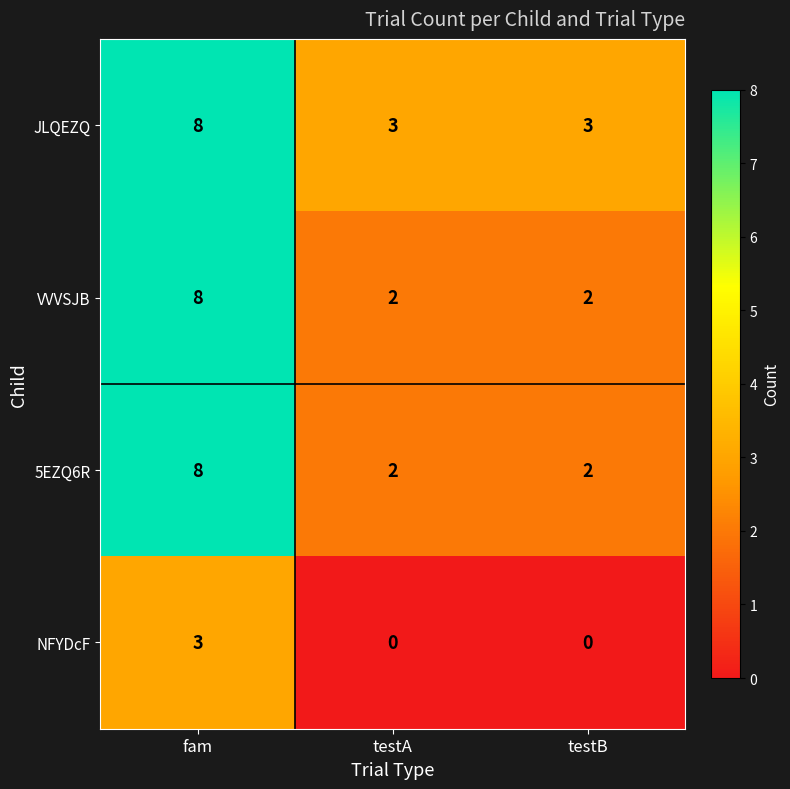

Count the JLQEZQ values in the range 3 to 8.

3